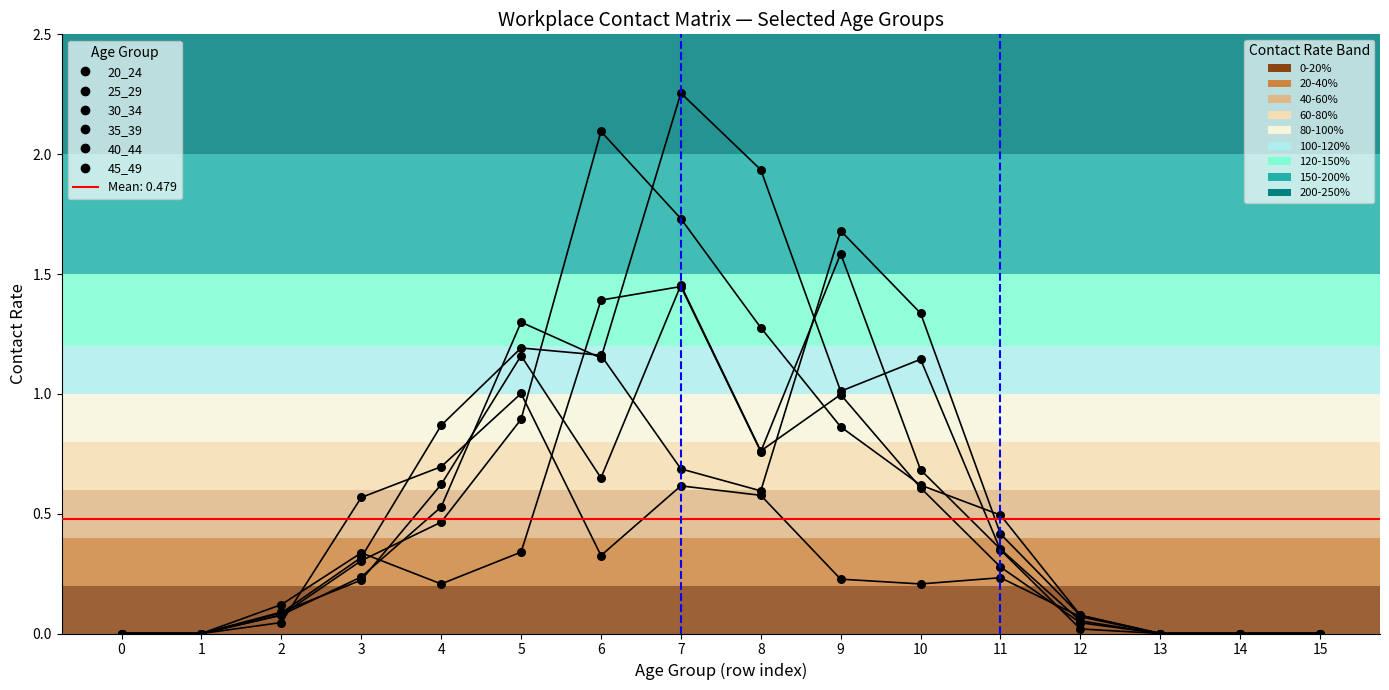

Which series has the widest spread of Y values?

35_39